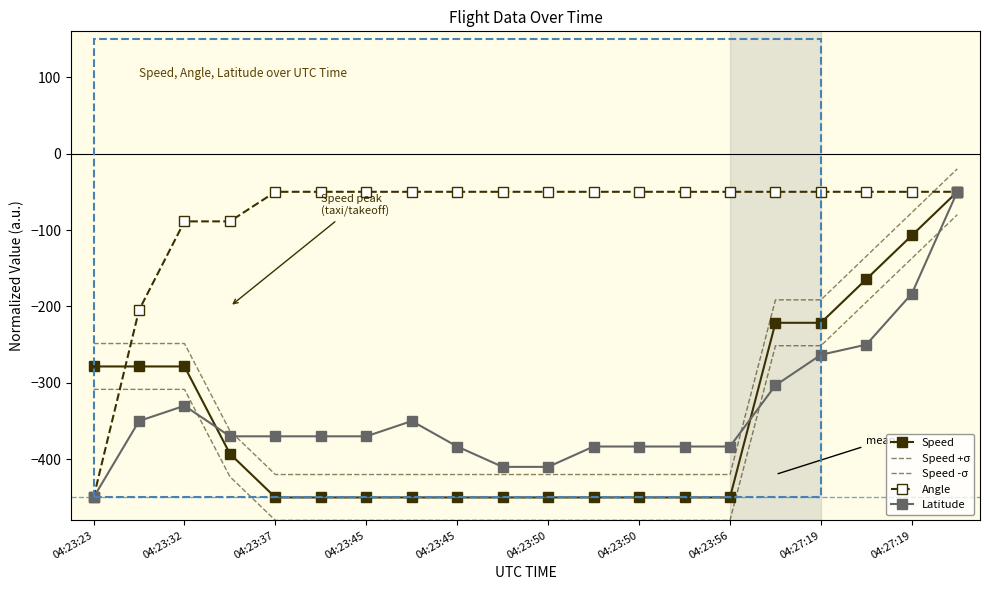

What is the difference between the maximum and minimum values in the Angle series?

400.0